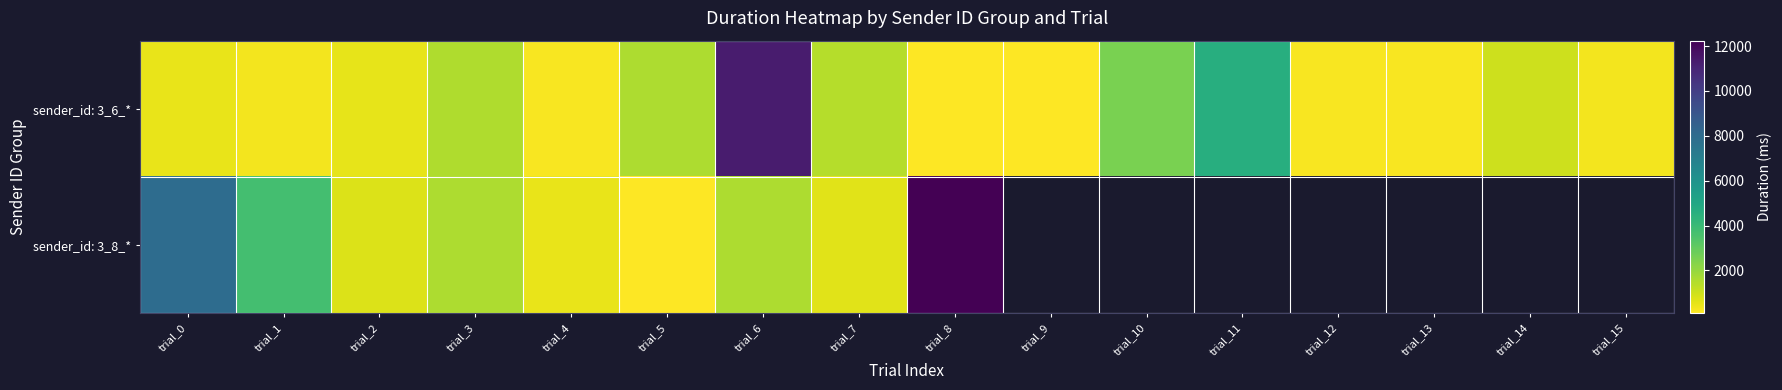

Which has a higher value, trial_10 or trial_4?

trial_10